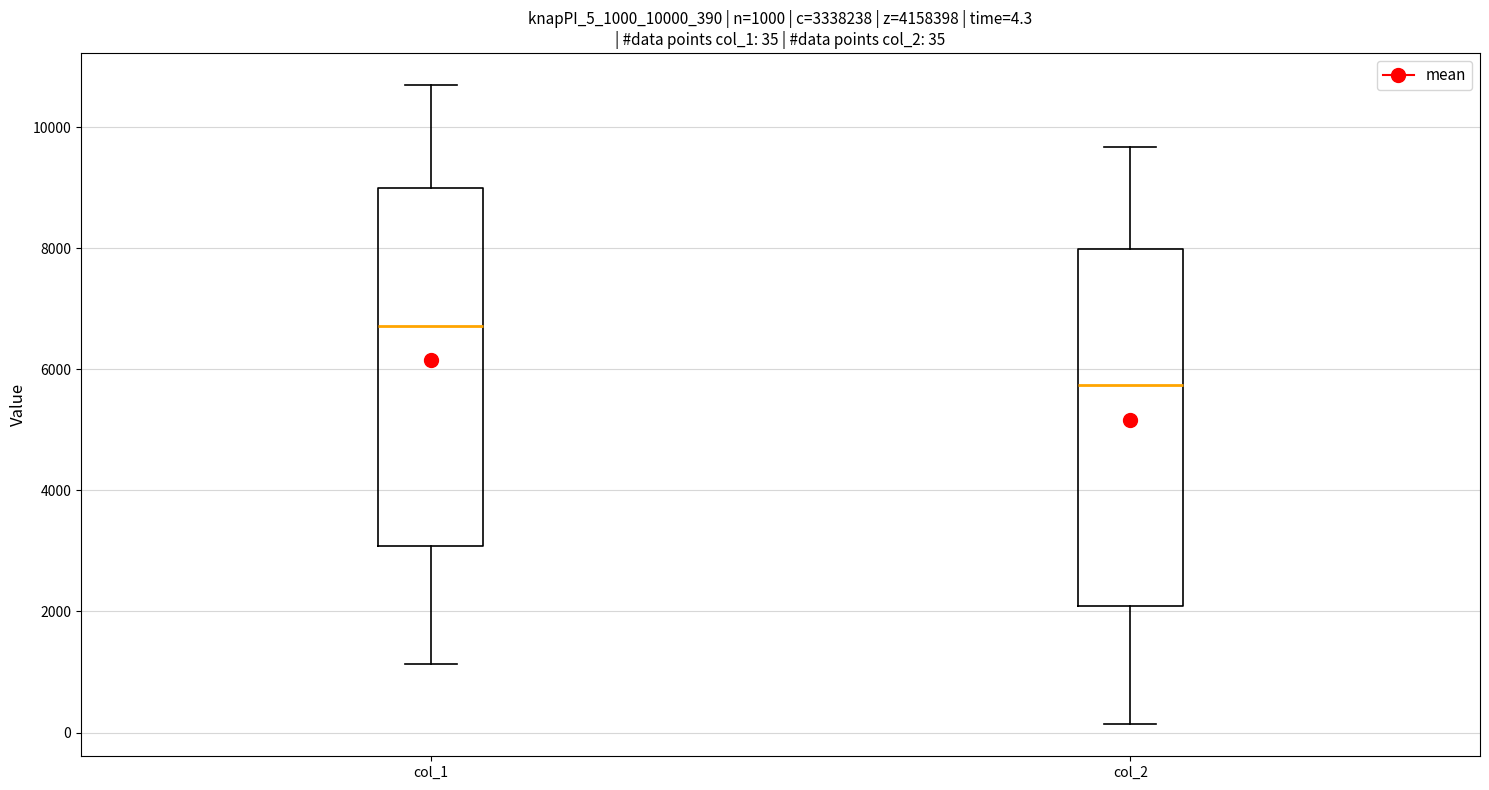

Which box has the highest median line?

col_1